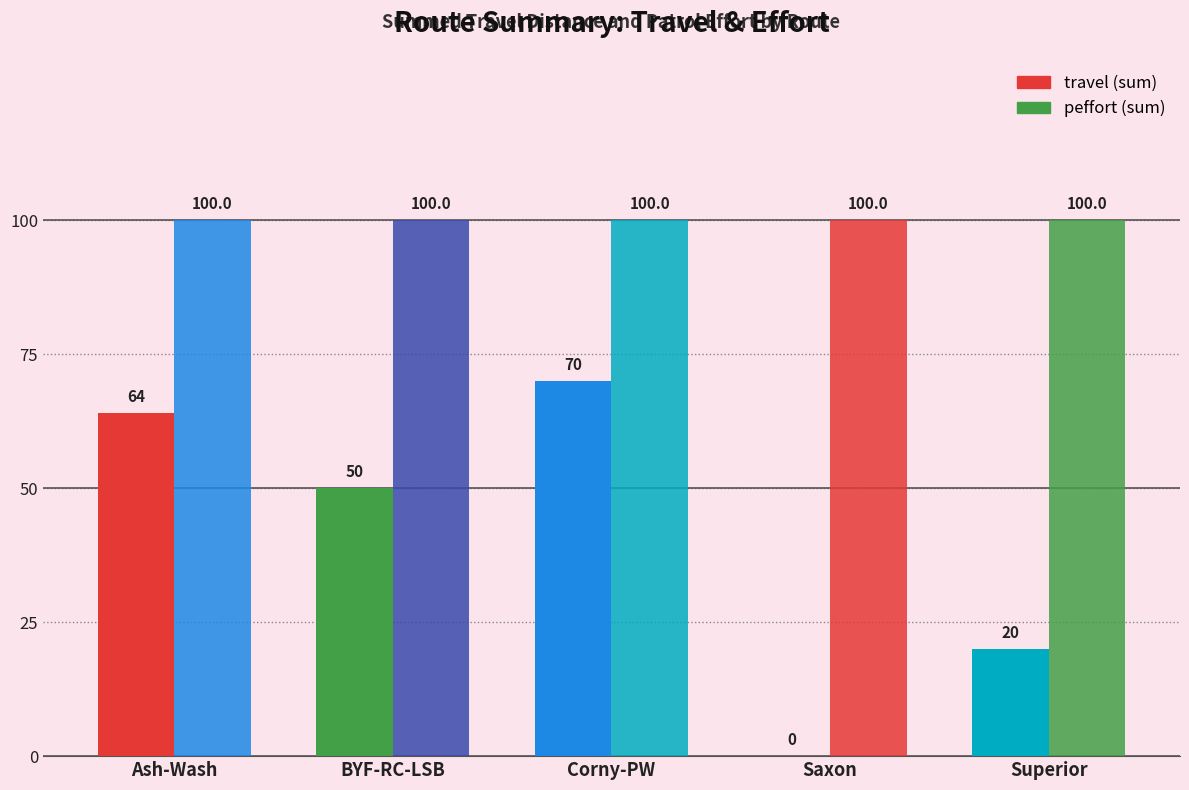

Are the bars grouped side by side (vs. stacked)?

Yes